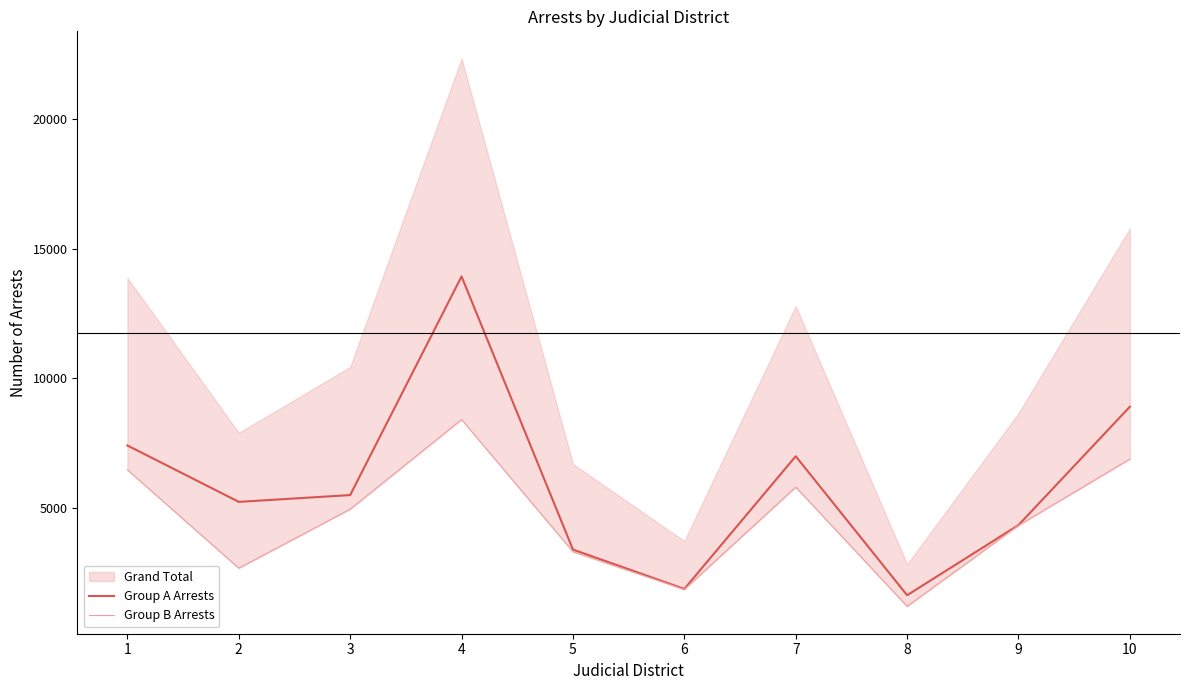

What is the maximum value for Group A Arrests?

13935